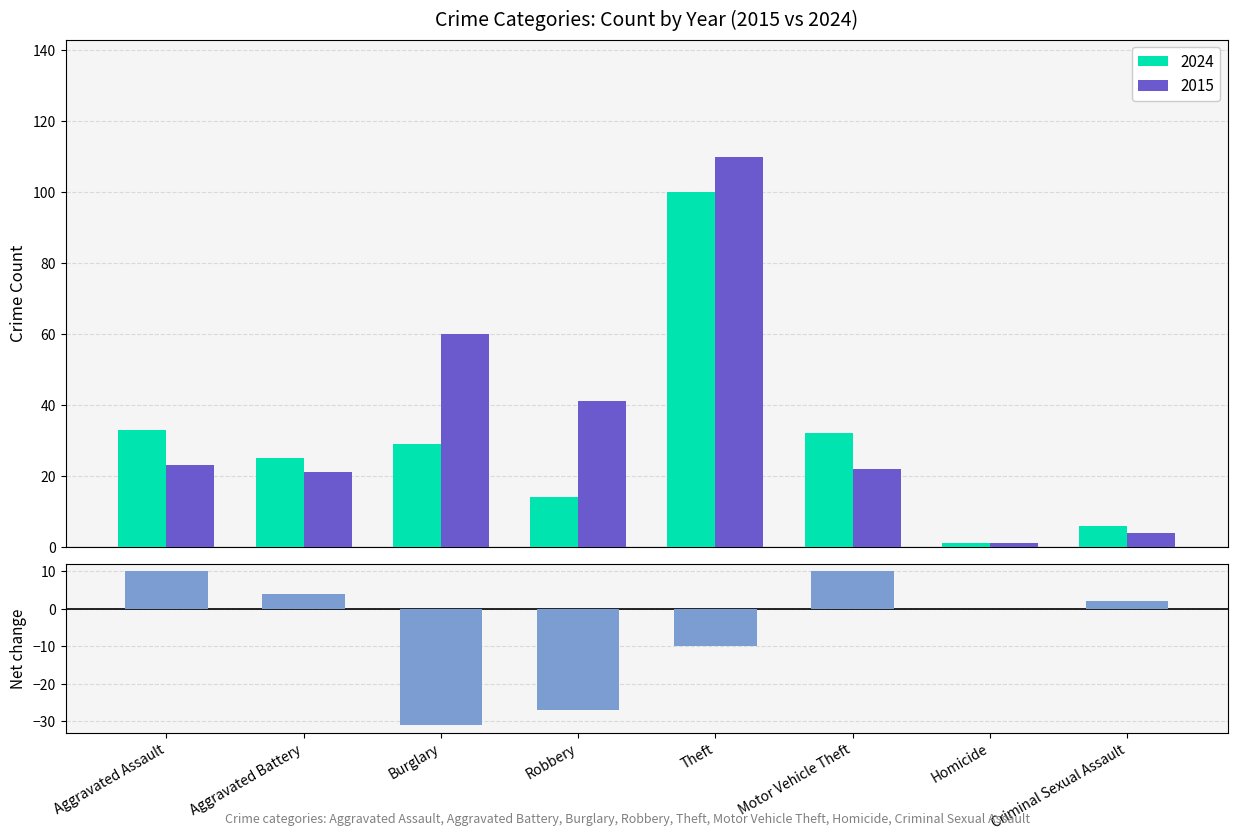

What is the sum of all 2015 values?

282